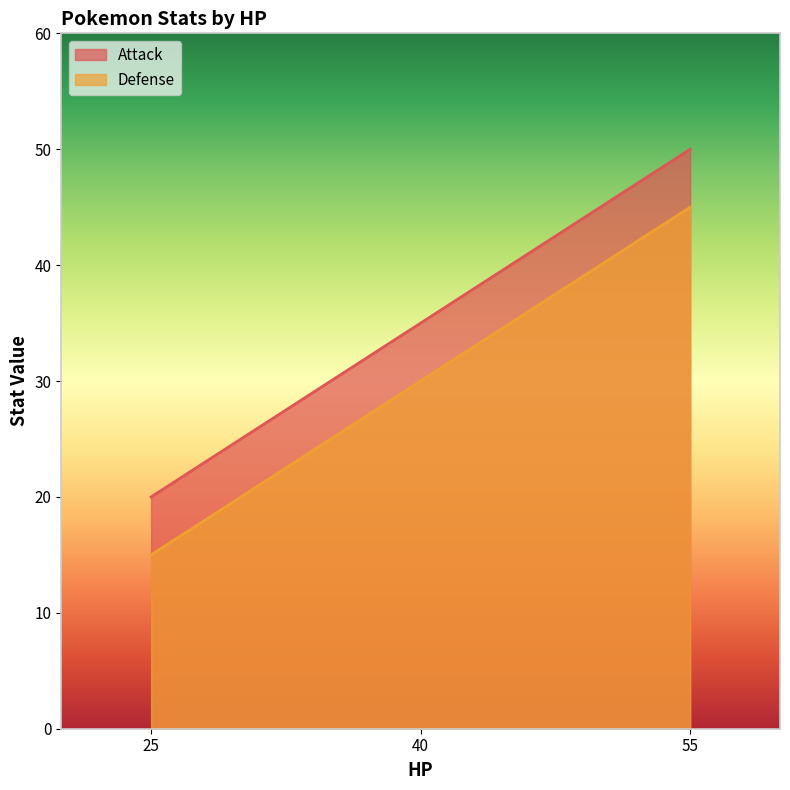

Reading left to right, transcribe all the data shown in this chart.

Attack: 25=20	40=35	55=50
Defense: 25=15	40=30	55=45